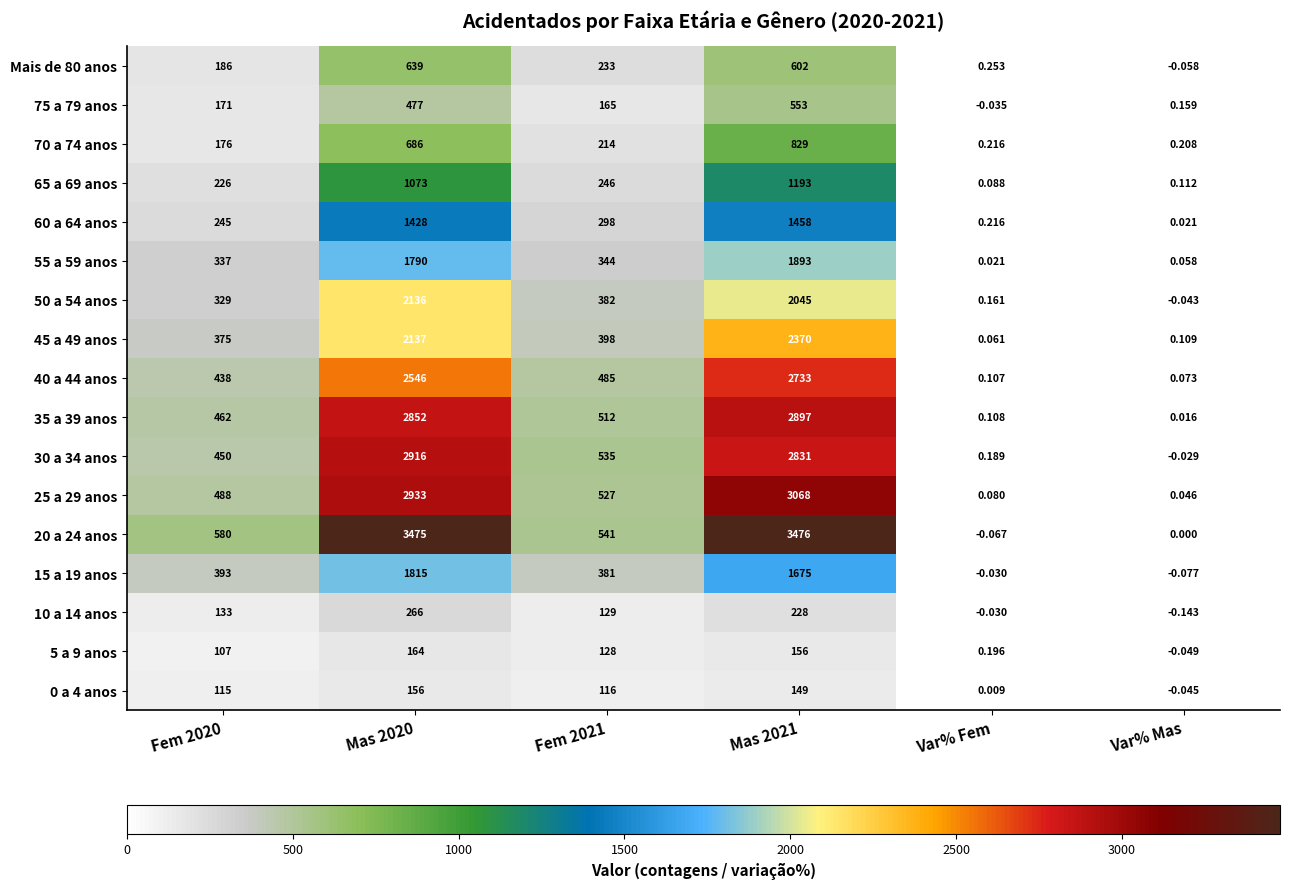

Which category has the lowest value across all series?

Var% Mas